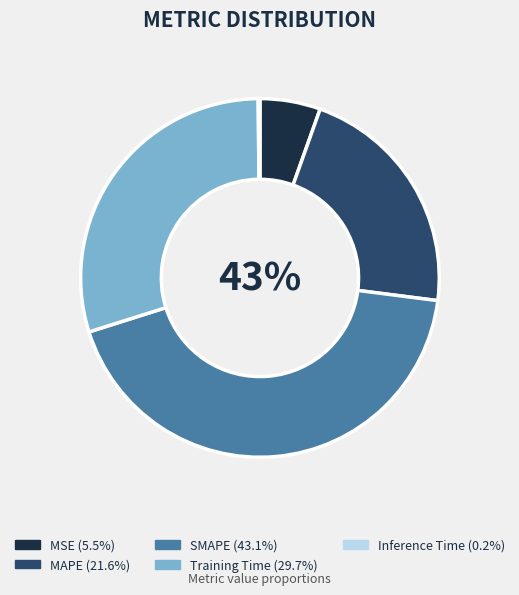

Is there a majority slice in this chart?

No